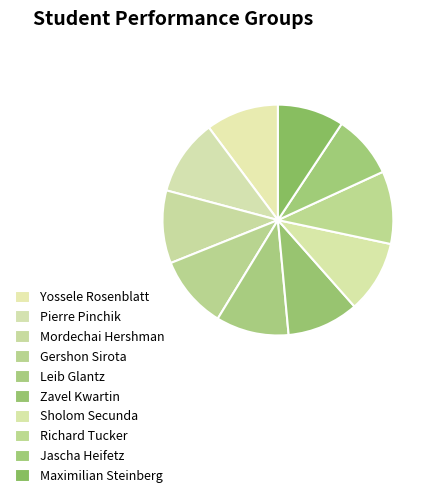

How many segments does this pie chart have?

10